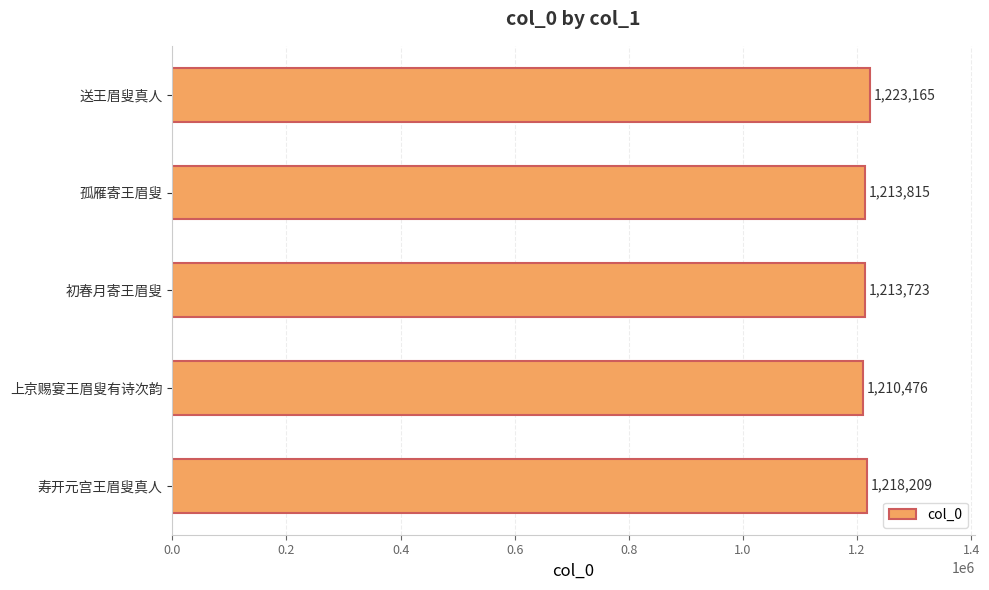

What value does the data have at 送王眉叟真人?

1223165